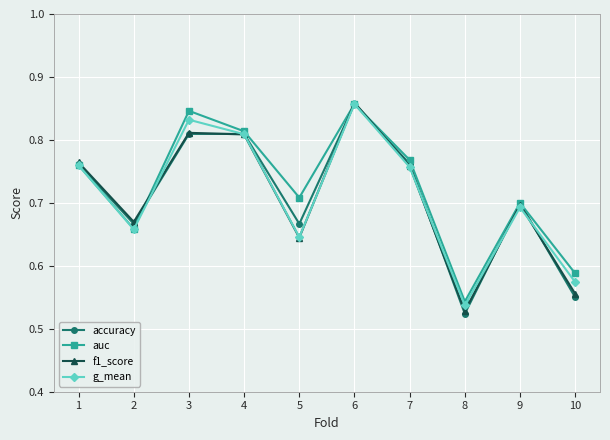

Which series ends up on top after the final intersection of accuracy and f1_score?

f1_score